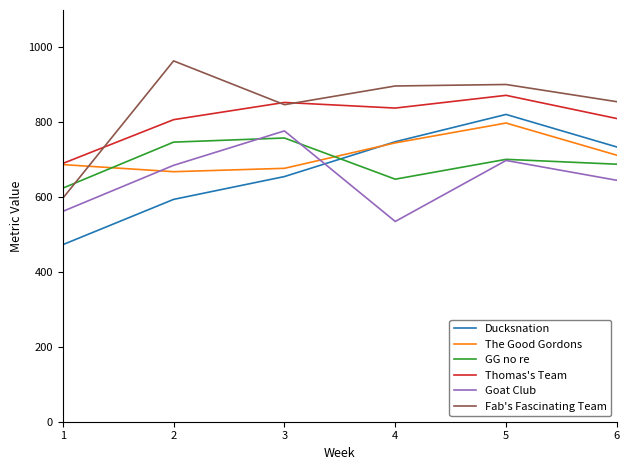

Count the number of data series in this chart.

6